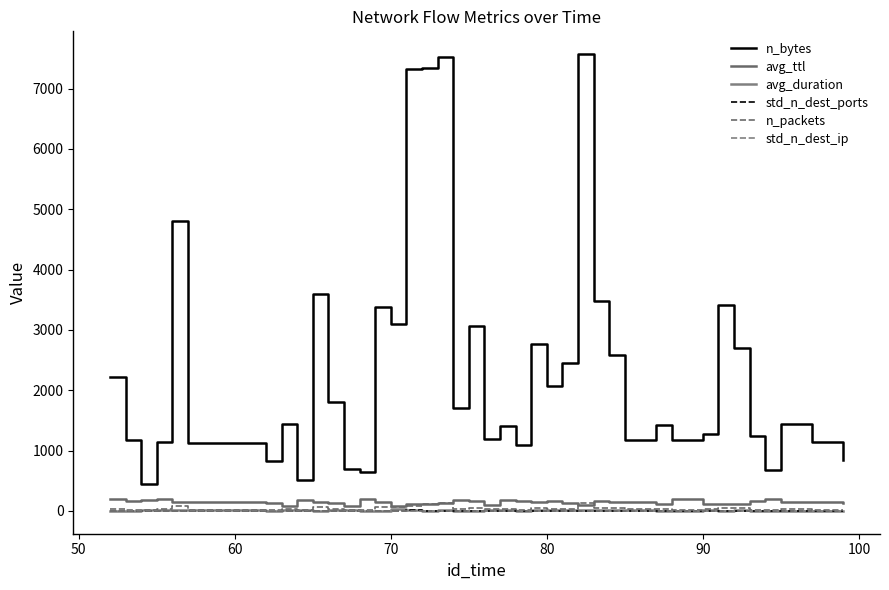

Reading right to left, extract all data points from this chart.

n_bytes: 844.0	1139.0	1434.0	672.0	1249.0	2694.0	3407.0	1269.0	1180.0	1431.0	1172.0	2579.0	3483.0	7570.0	2447.0	2062.0	2767.0	1090.0	1404.0	1194.0	3066.0	1703.0	7518.0	7335.0	7323.0	3092.0	3375.0	644.0	698.0	1813.0	3591.0	512.0	1448.0	826.0	1131.0	4812.0	1146.0	440.0	1168.0	2213.0
avg_ttl: 138.3	143.5	153.8	190.1	157.3	112.5	112.1	121.8	192.1	121.4	151.9	149.7	157.8	98.5	126.2	157.4	140.0	171.9	179.4	105.7	163.6	178.8	132.9	118.8	119.8	77.5	149.3	202.0	75.4	127.8	153.4	178.3	87.6	123.7	152.5	153.1	203.6	180.5	155.7	189.1
avg_duration: 0.7	1.5	2.7	0.0	3.8	16.1	0.9	10.7	4.6	0.5	6.7	15.0	9.2	21.2	13.3	9.5	7.9	0.5	12.1	7.3	5.4	4.5	16.4	6.3	16.5	30.1	5.6	5.3	8.0	21.0	0.8	10.6	21.2	0.4	10.2	7.4	10.0	15.8	0.5	0.0
std_n_dest_ports: 0.7	2.1	0.6	1.5	0.6	0.6	0.5	1.5	1.1	3.2	0.0	1.0	2.9	3.8	1.0	1.5	1.2	0.6	1.3	1.3	2.0	1.5	3.0	2.5	7.1	2.1	1.0	2.1	2.8	0.5	2.6	0.0	2.1	1.1	0.6	1.5	0.6	1.4	0.0	1.8
n_packets: 10.0	22.0	28.0	15.0	22.0	40.0	50.0	23.0	20.0	24.0	25.0	45.0	53.0	126.0	36.0	38.0	50.0	18.0	29.0	23.0	56.0	34.0	128.0	115.0	83.0	57.0	61.0	14.0	12.0	30.0	63.0	11.0	26.0	12.0	22.0	88.0	24.0	9.0	14.0	39.0
std_n_dest_ip: 0.7	2.1	0.6	1.5	0.0	1.0	1.0	0.6	1.1	3.1	0.0	1.3	2.9	2.1	1.0	1.5	1.4	0.6	1.3	1.3	1.5	1.5	2.0	1.3	0.7	1.8	1.1	2.1	2.8	0.5	0.9	0.0	1.7	1.1	0.6	1.5	0.6	1.4	0.7	1.8